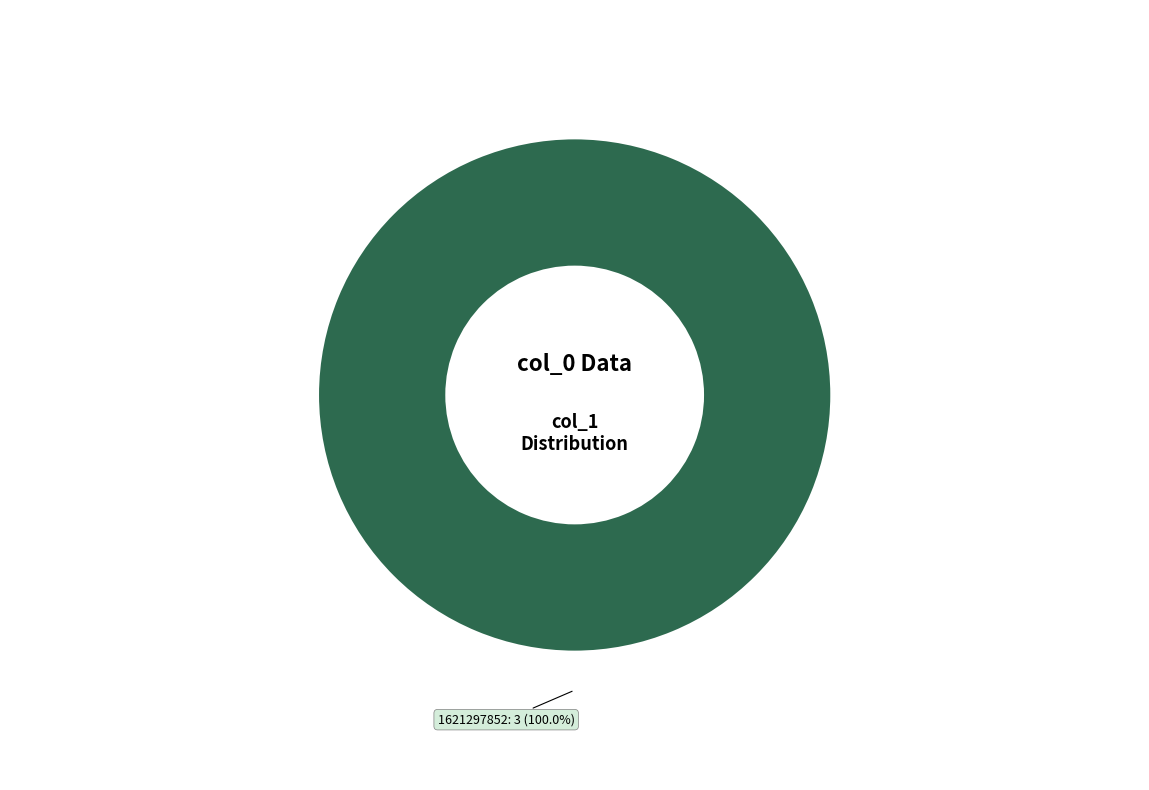

Is there a majority slice in this chart?

Yes